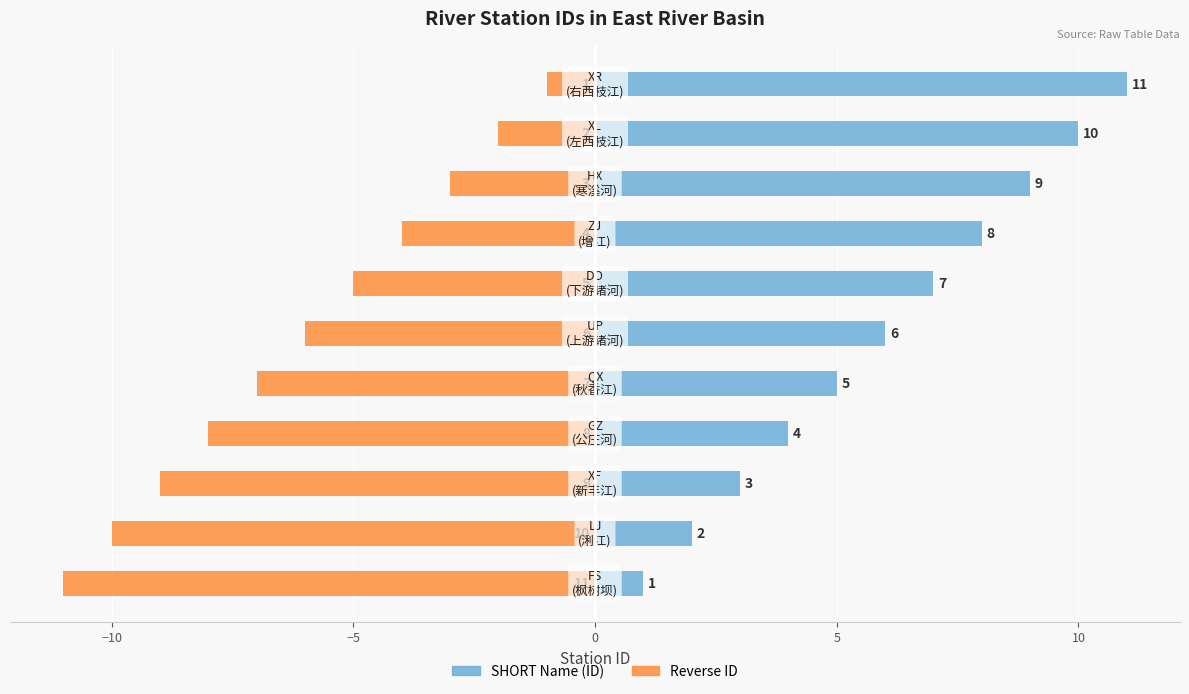

At how many categories does at least one series exceed 8?

3